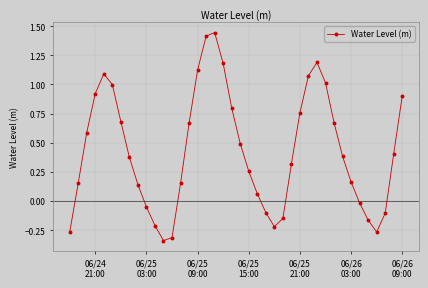

How many interior local peaks (higher than both neighbors) does the data have?

3